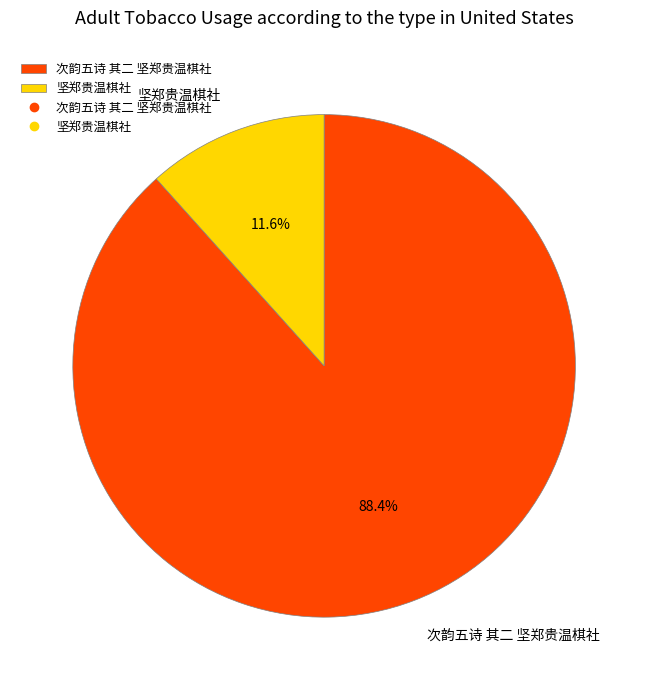

What is the total percentage of 次韵五诗 其二 坚郑贵温棋社 and 坚郑贵温棋社?

100.0%